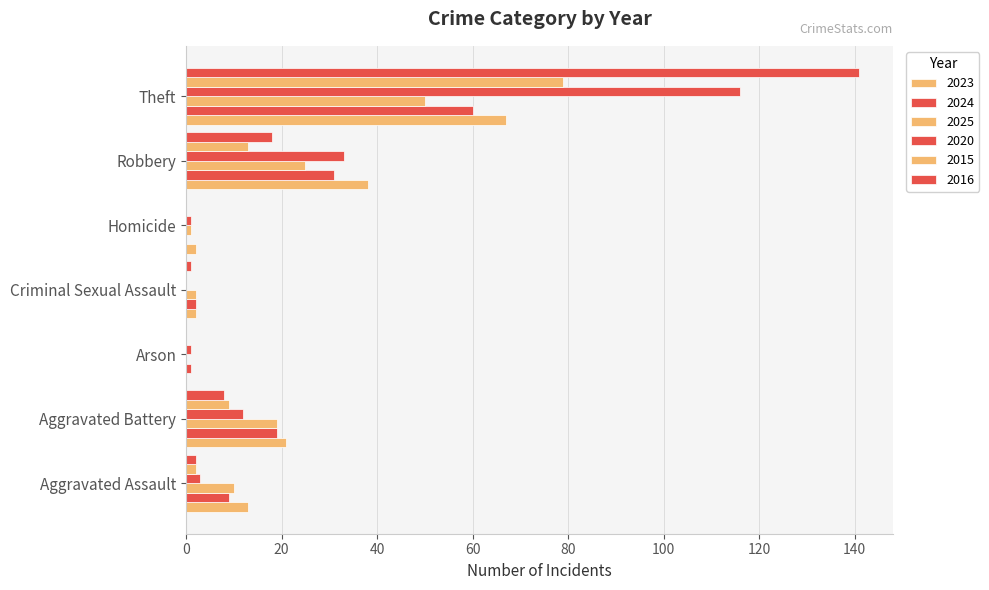

Which series has the largest range (max minus min)?

2016